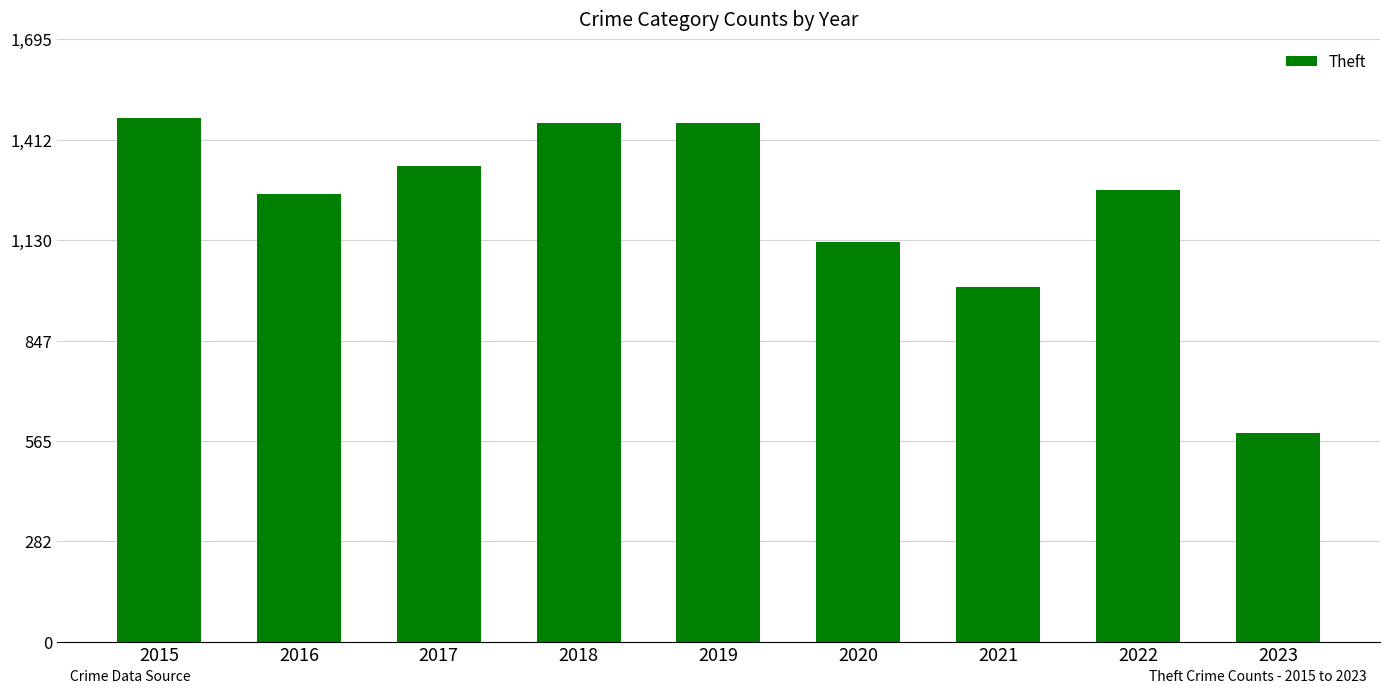

What is the minimum value shown in the chart?

588